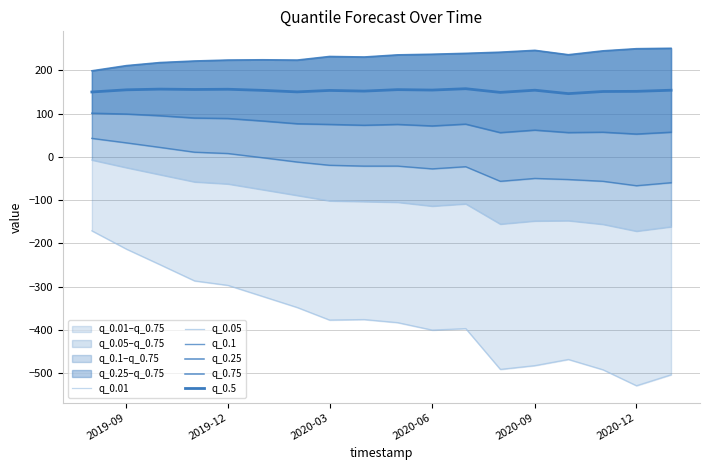

True or false: q_0.01 and q_0.75 cross at least once.

False